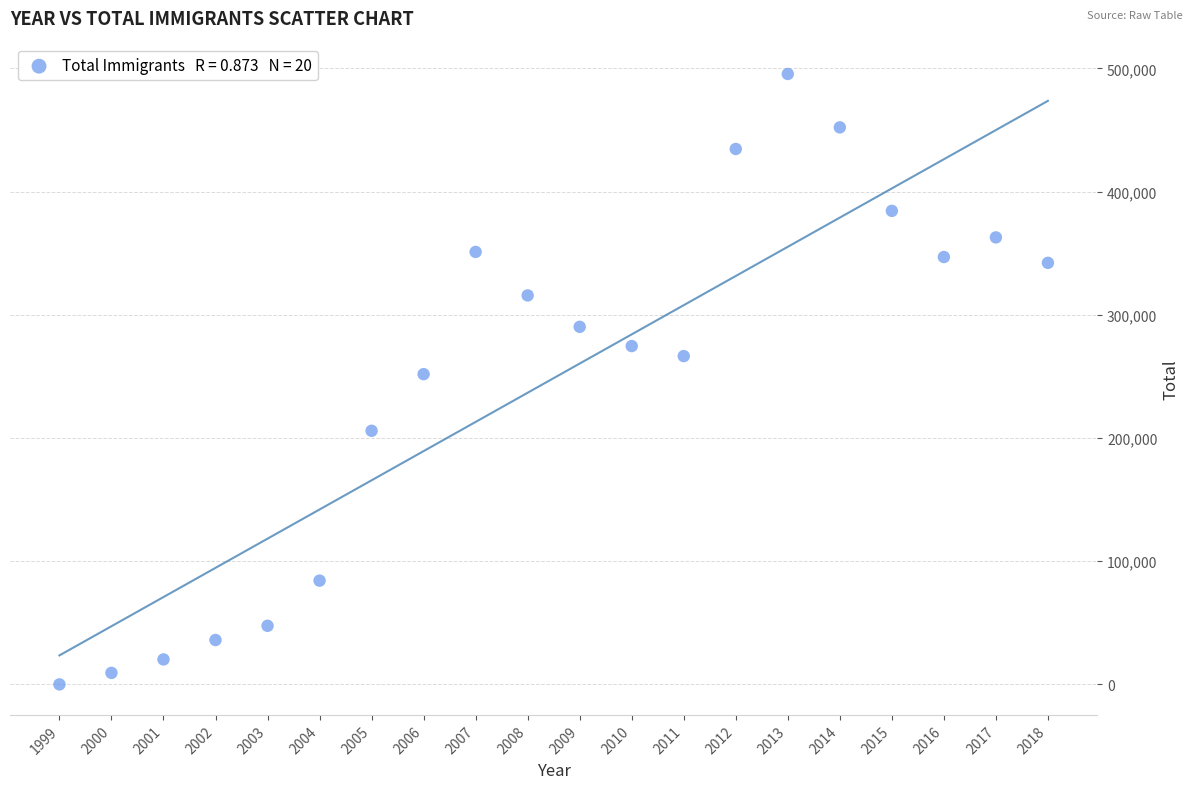

What is the range of Y values (max minus min)?

495518